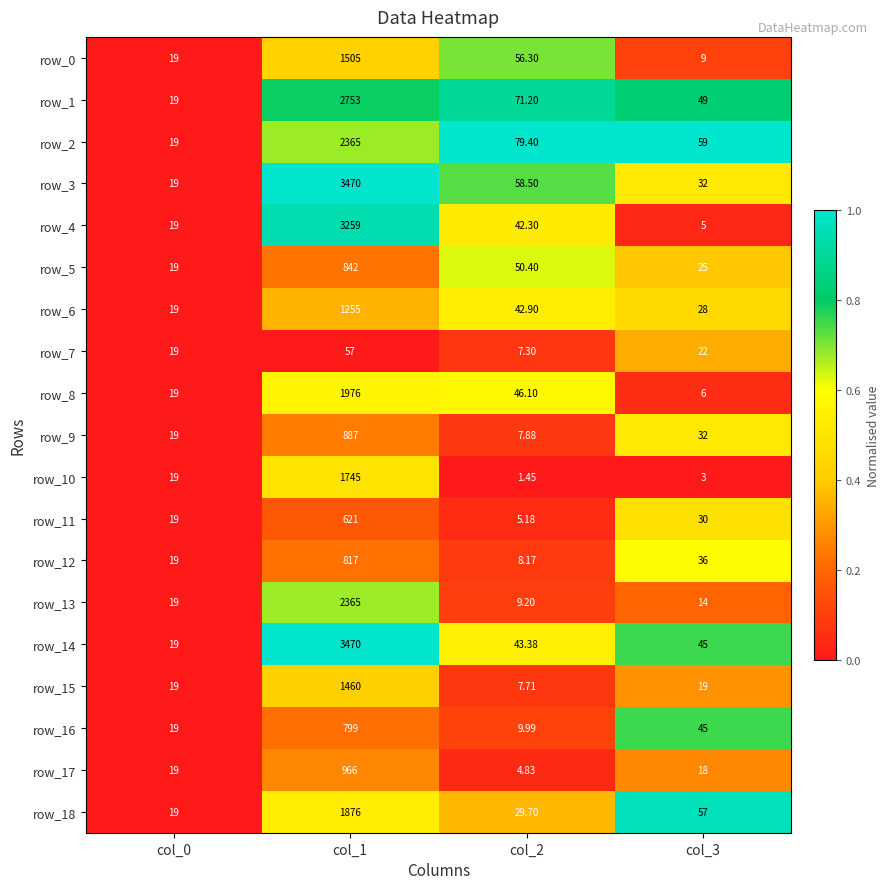

How many distinct data groups are displayed?

19